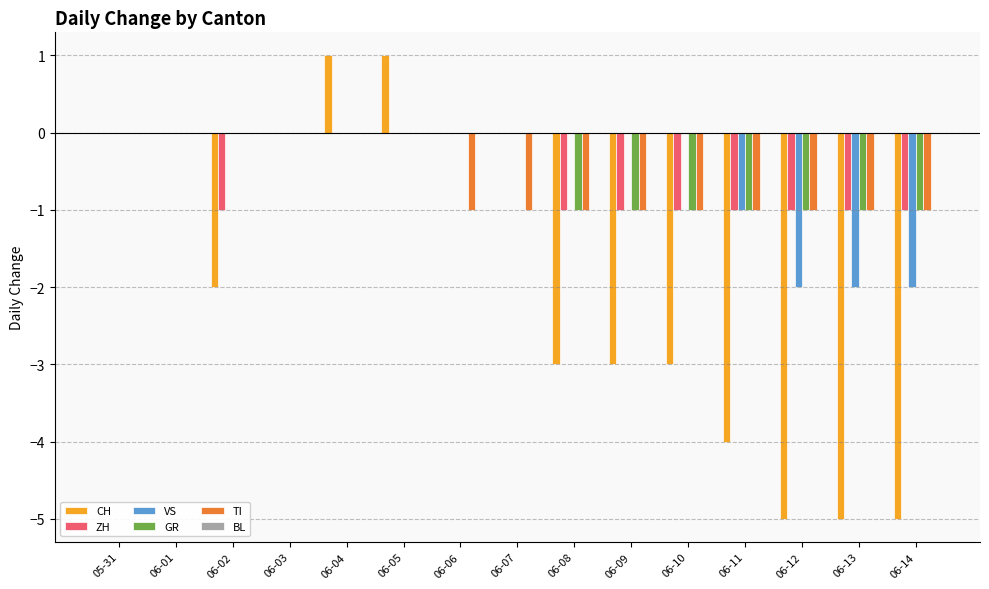

What is the sum of the CH values at 06-04 and 06-06?

1